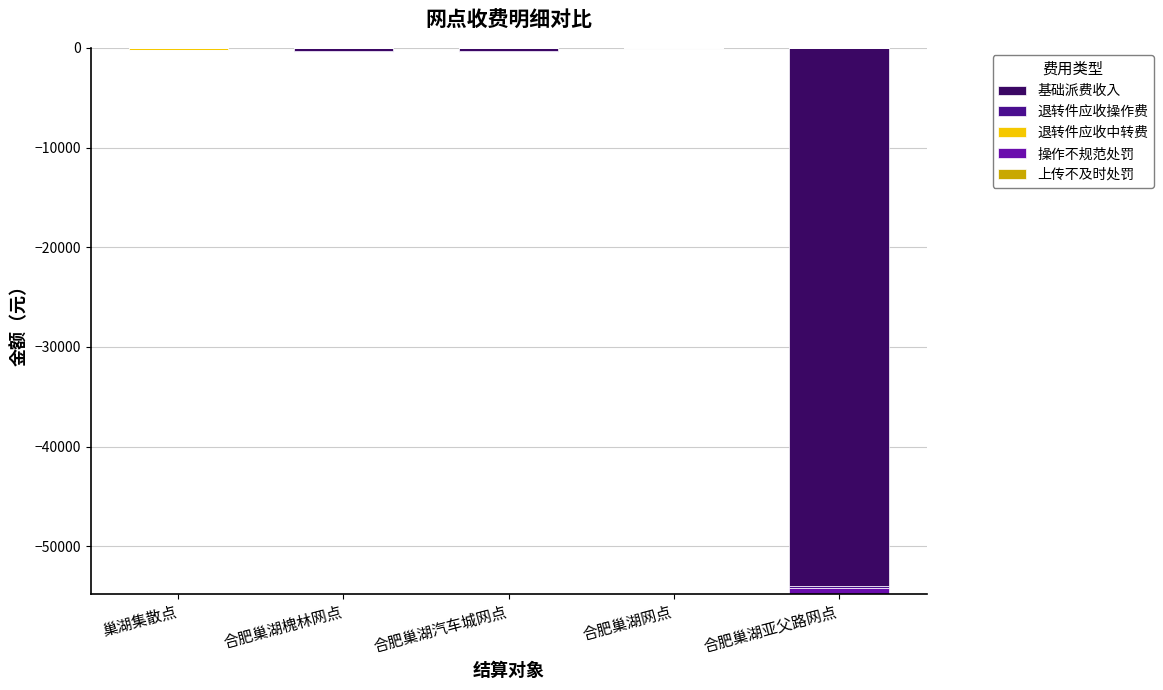

Reading left to right, list all the values displayed in this chart.

基础派费收入: 0.0	-312.0	-337.0	0.0	-53948.0
退转件应收操作费: 0.0	-80.3	-128.1	0.0	-271.4
退转件应收中转费: -212.6	0.0	0.0	0.0	0.0
操作不规范处罚: 0.0	-6.9	-0.1	0.0	-550.7
上传不及时处罚: 0.0	0.0	0.0	0.0	0.0